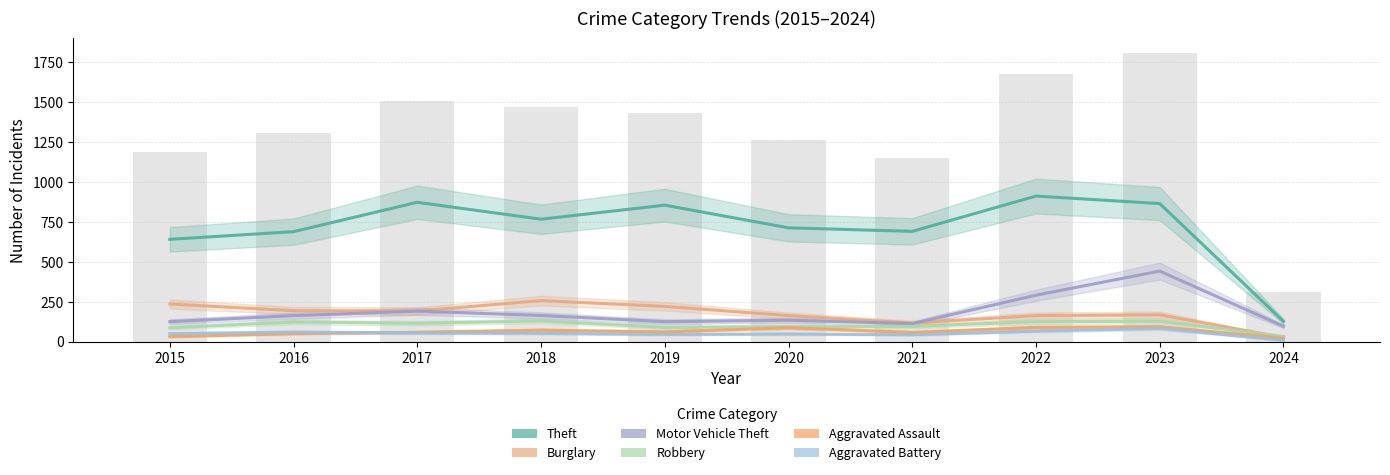

Where is Theft nearest to the value 519?

2015